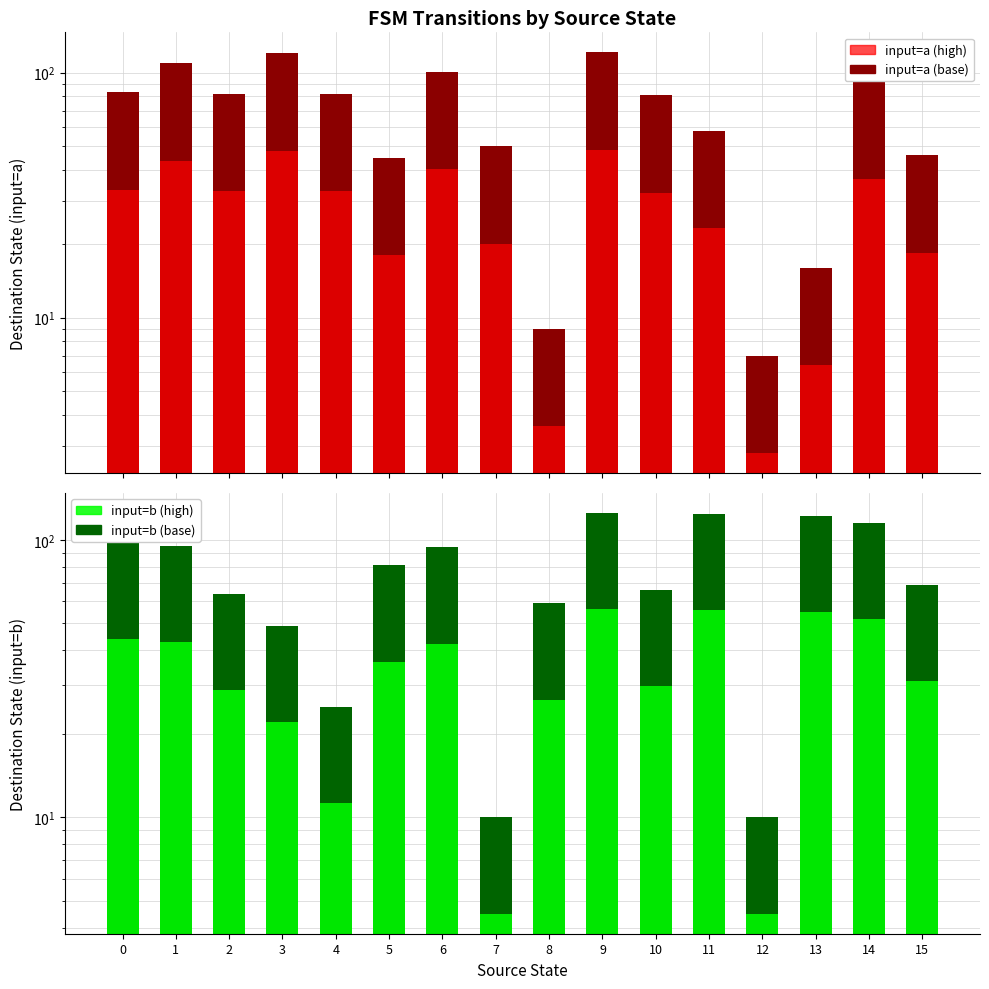

List the series in order of their peak value, lowest first.

input_a_overlay, input_b_overlay, input_a_destination, input_b_destination